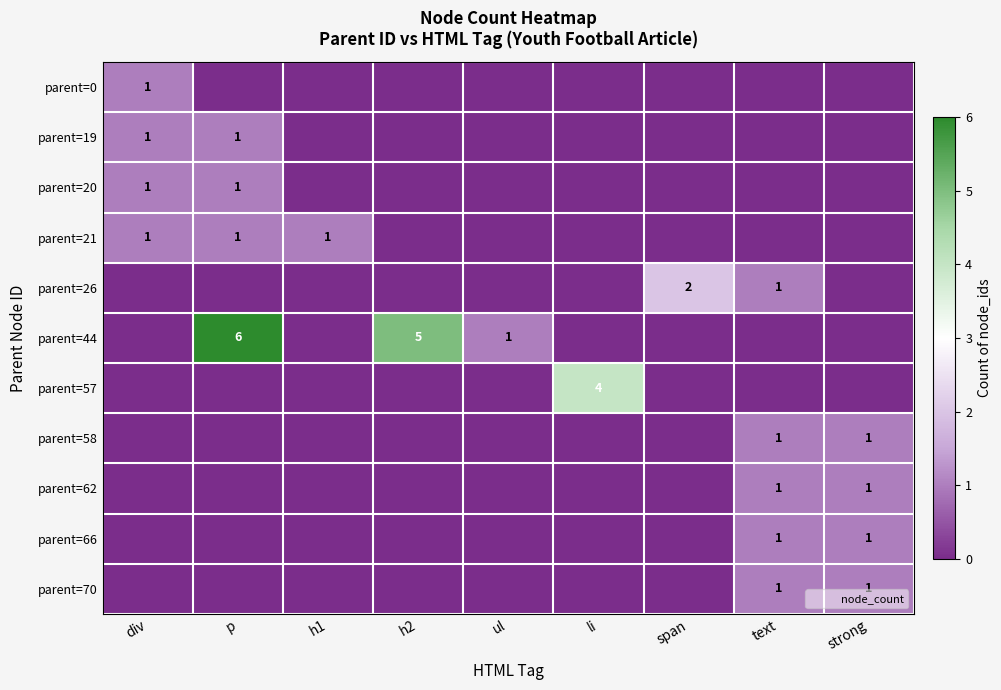

Is the value of parent=0 at strong greater than the value of parent=20 at li?

No